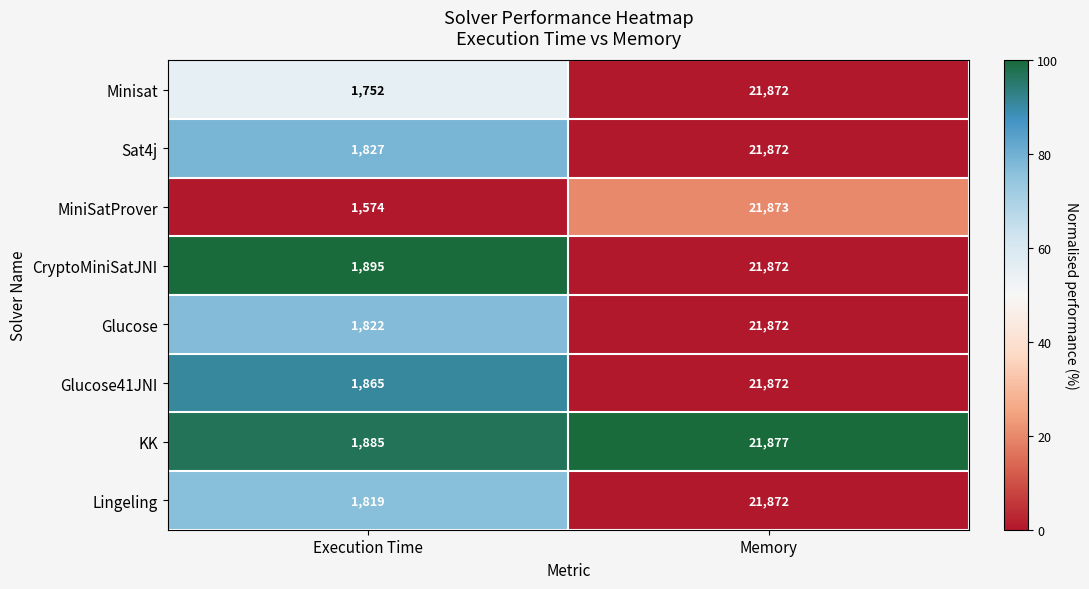

Reading right to left, list all the values displayed in this chart.

Minisat: Memory=21872	Execution Time=1752
Sat4j: Memory=21872	Execution Time=1827
MiniSatProver: Memory=21873	Execution Time=1574
CryptoMiniSatJNI: Memory=21872	Execution Time=1895
Glucose: Memory=21872	Execution Time=1822
Glucose41JNI: Memory=21872	Execution Time=1865
KK: Memory=21877	Execution Time=1885
Lingeling: Memory=21872	Execution Time=1819